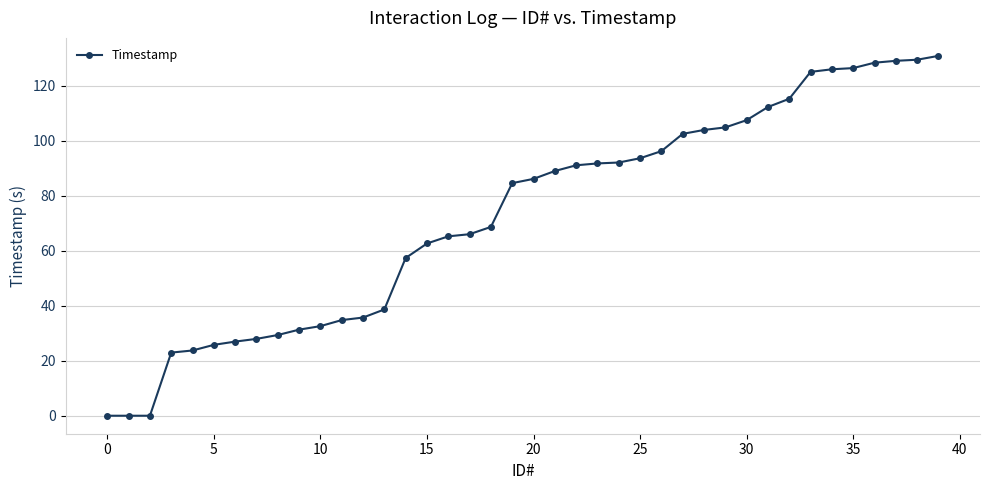

What is the sum of all values?

2917.2